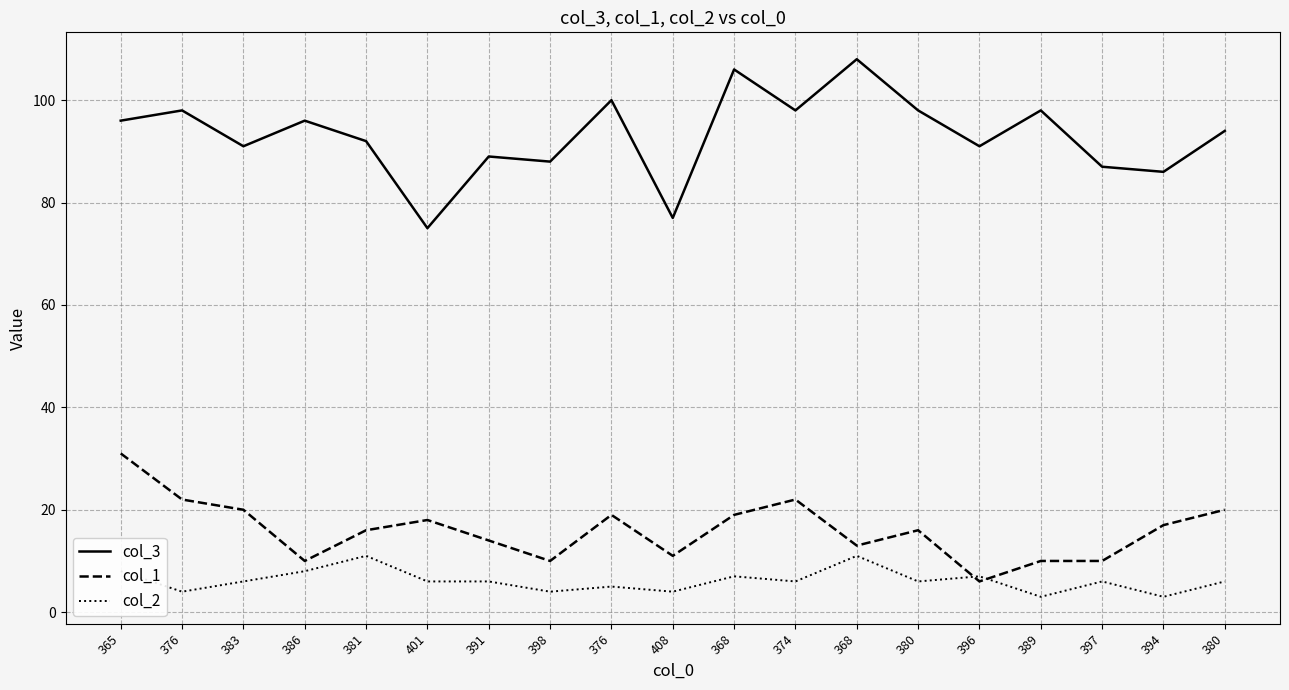

How many interior local peaks does the col_1 series have?

4